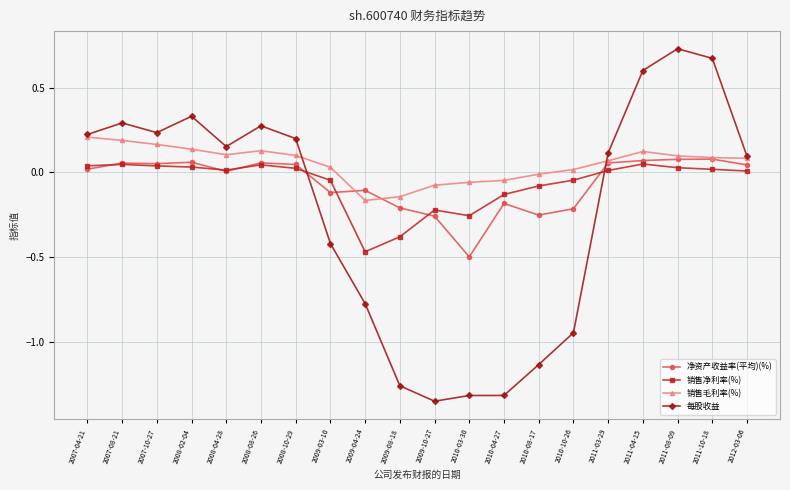

What position from the left is 2010-03-30?

12